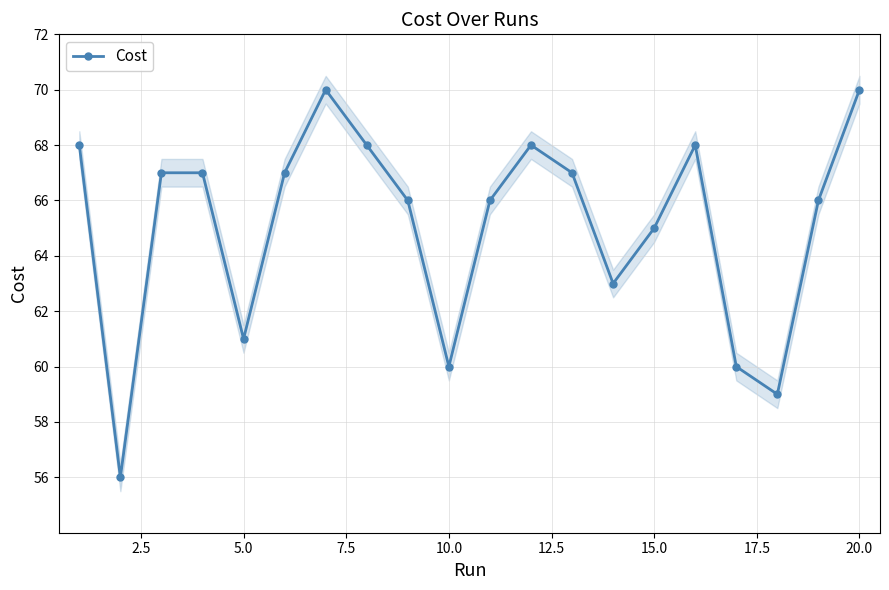

How many interior local peaks does the Cost series have?

4